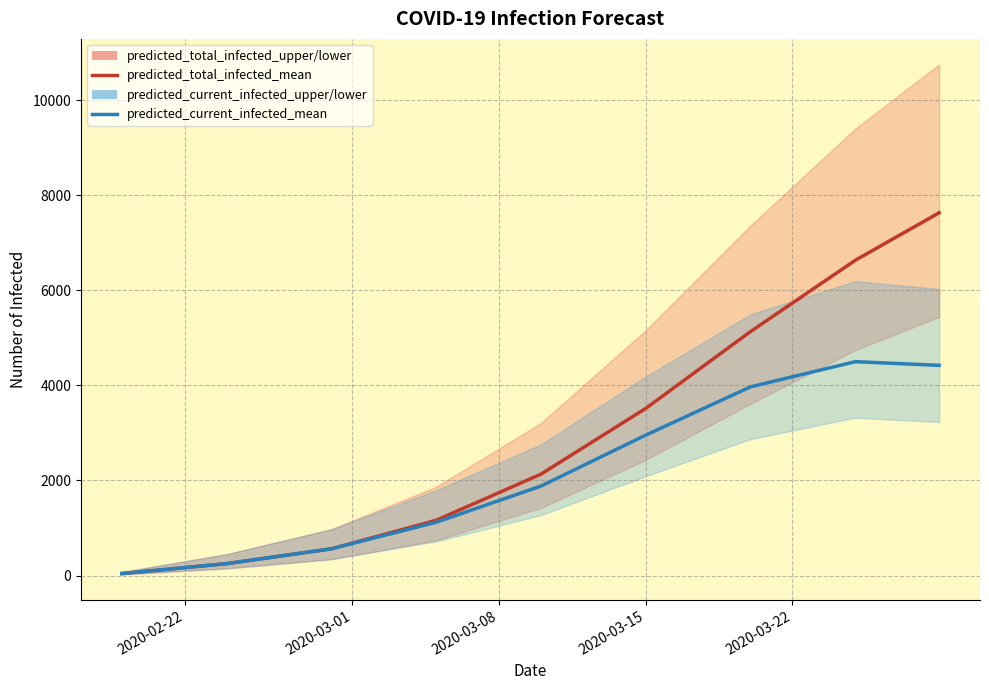

Rank the series by their average value, from lowest to highest.

predicted_current_infected_mean, predicted_total_infected_mean